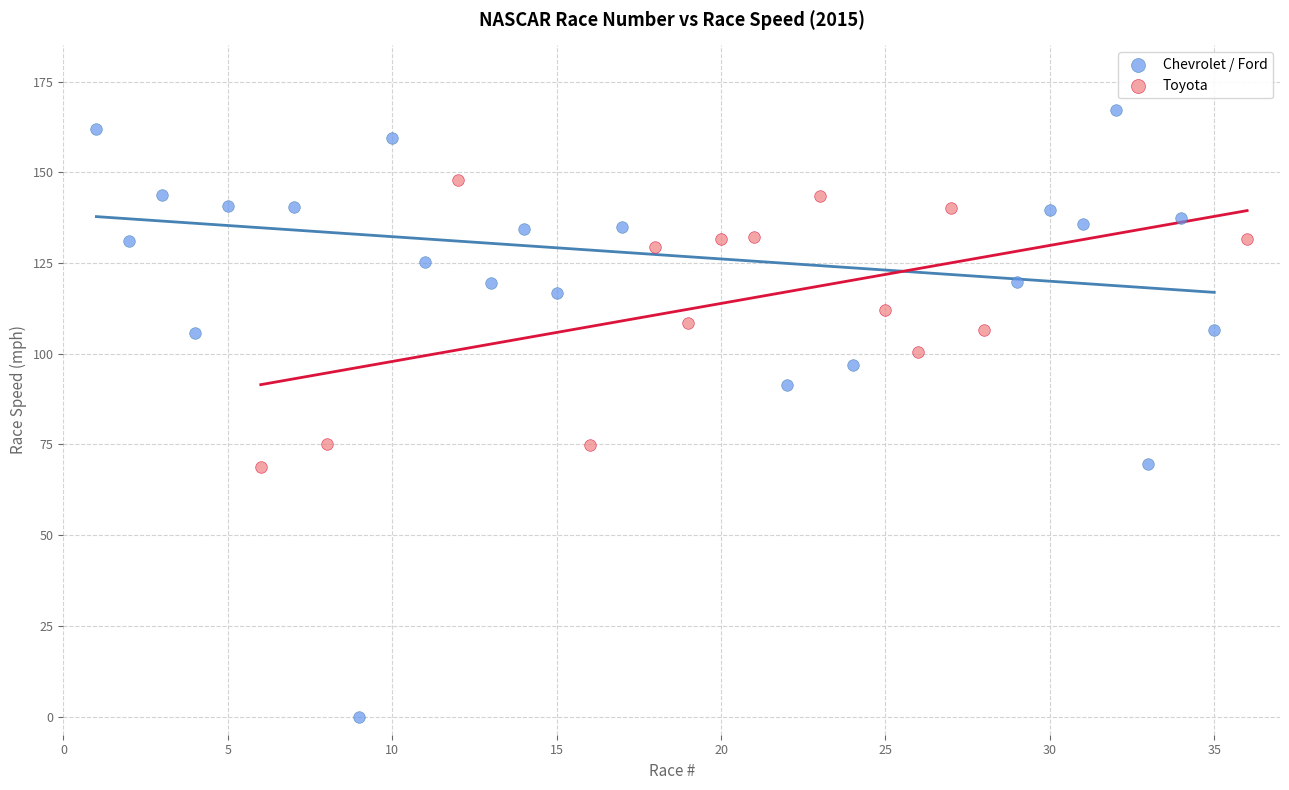

Which series contains the highest Y value?

Chevrolet / Ford